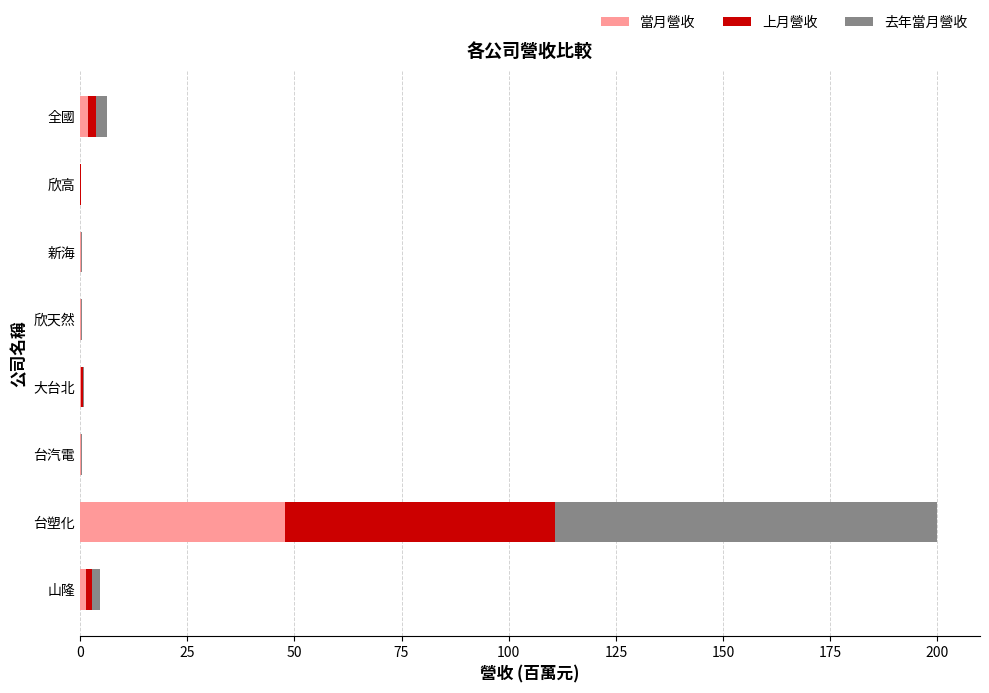

The 當月營收 series shows 47.8 at 台塑化. True or false?

True